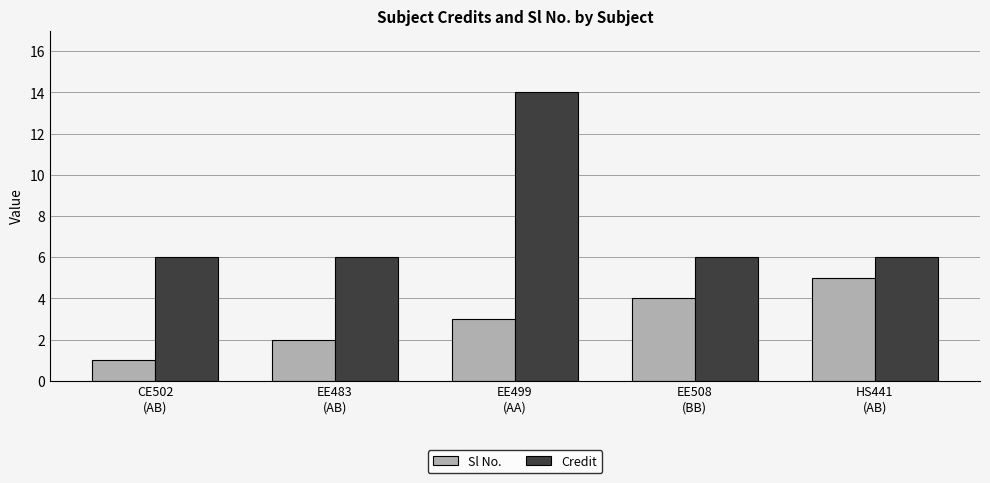

How many categories are shown in the chart?

5